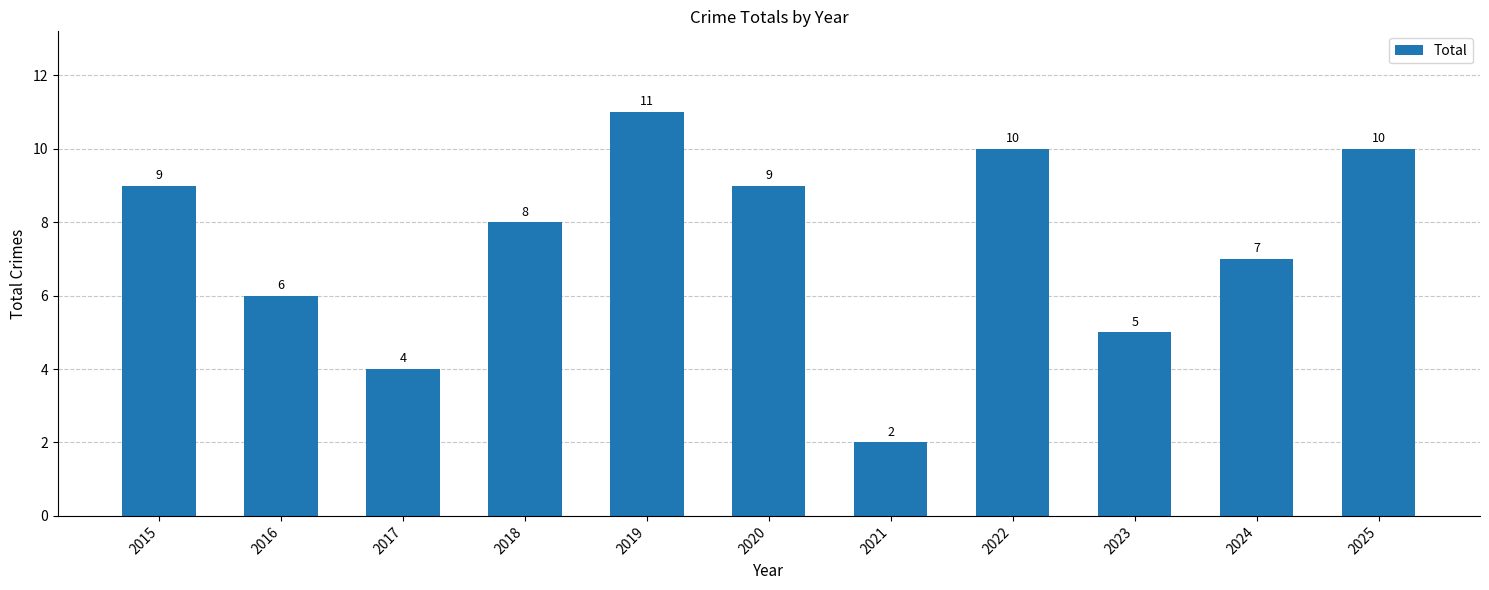

What is the sum of the values at 2021 and 2022?

12